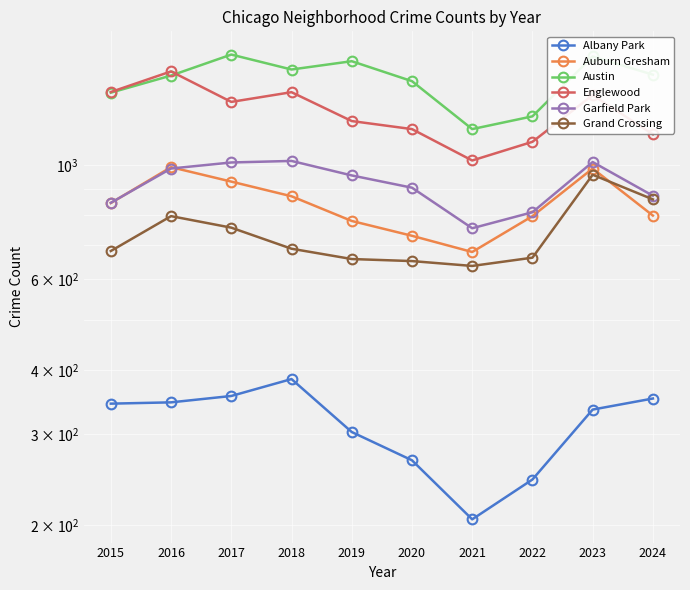

What is the average value of the Austin series?

1464